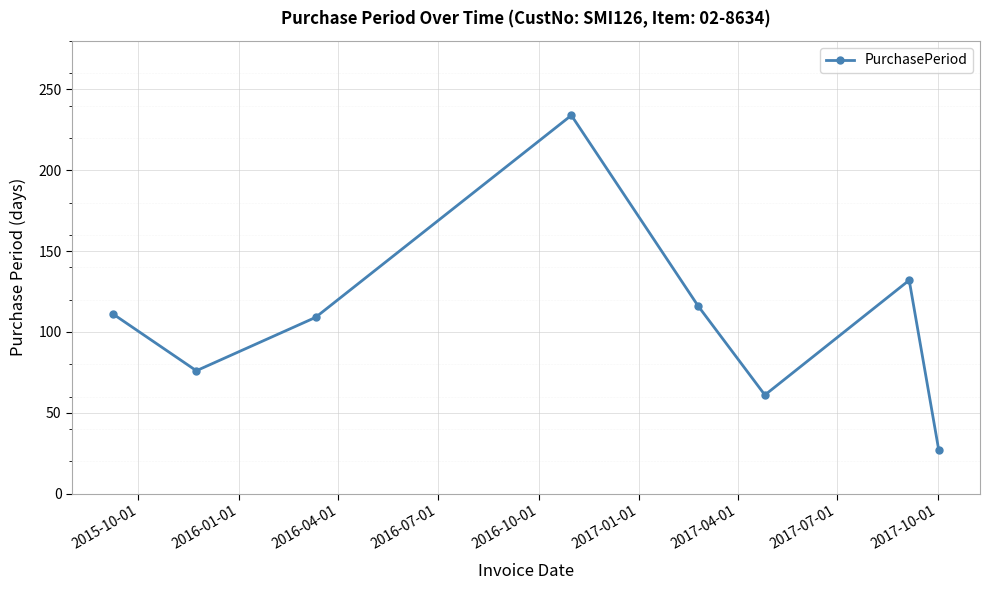

What is the sum of all values?

866